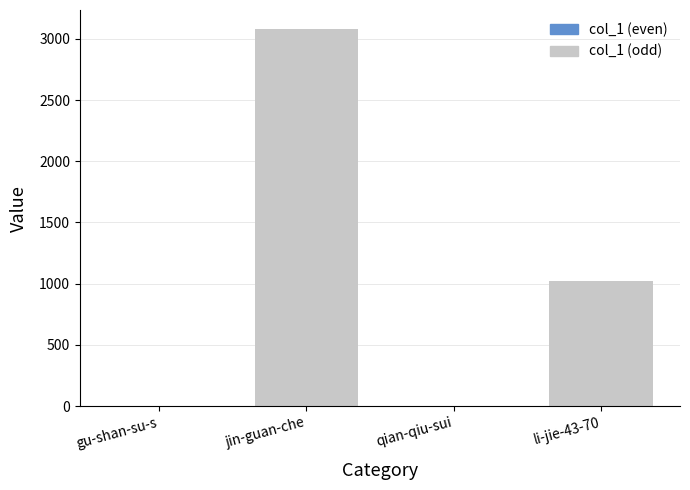

Are the bars horizontal?

No